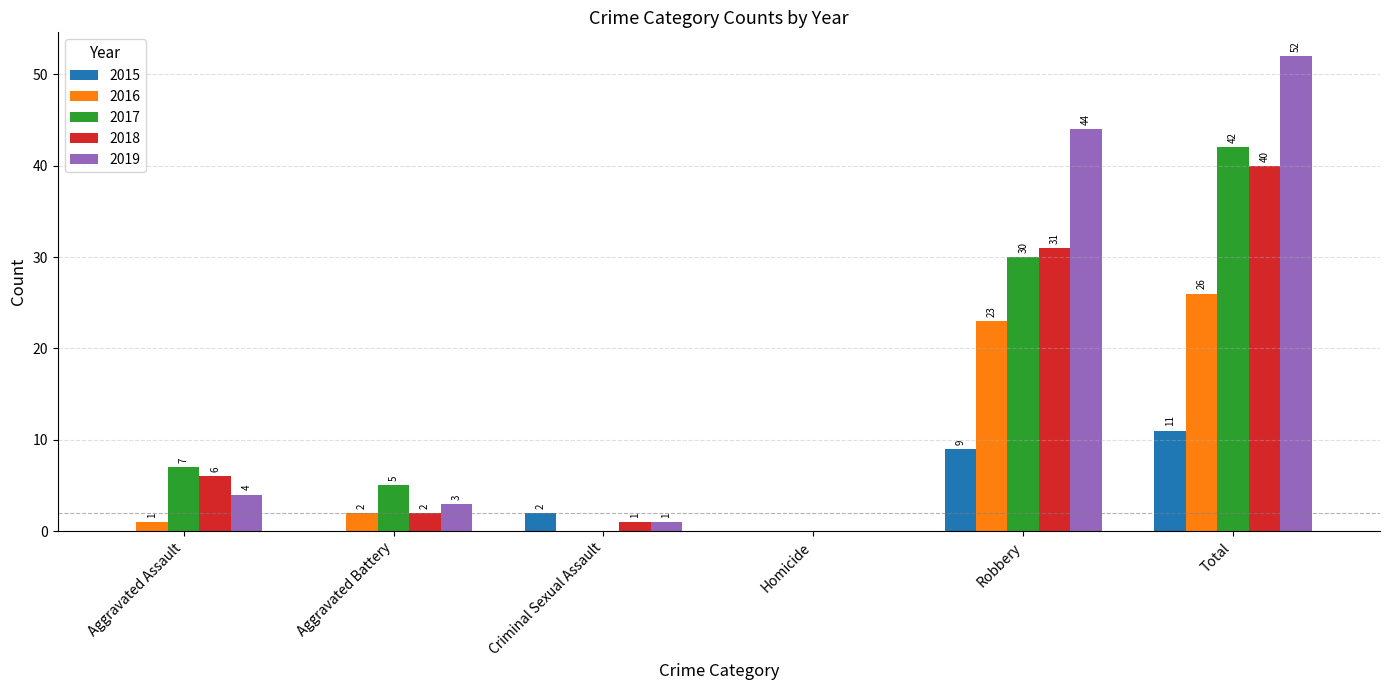

How many positive values does the 2015 series have?

3